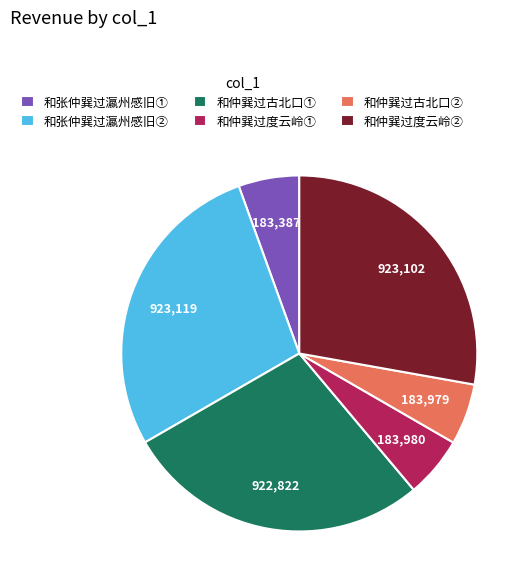

Is it true that 和仲巽过度云岭② is 22% of the pie?

False